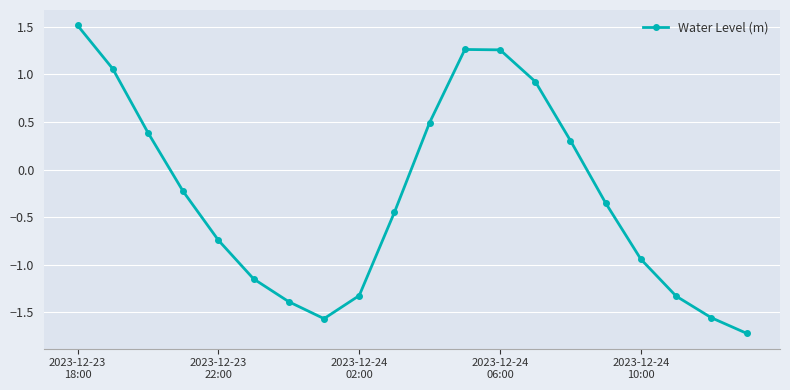

How many values are below zero?

12